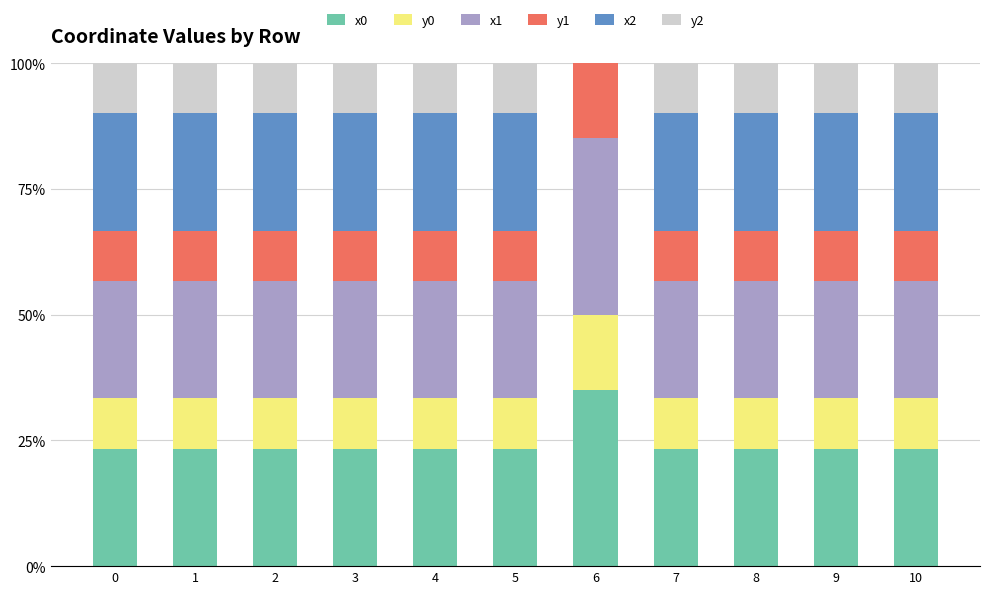

What is the total value across all series at 1?

100.0